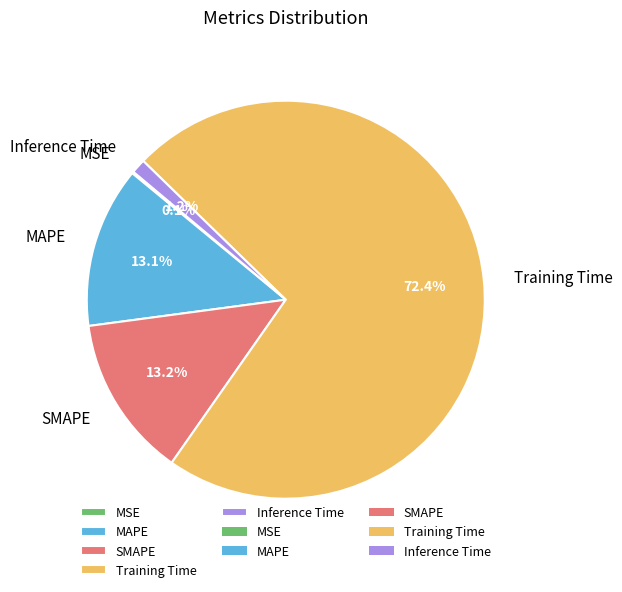

To the nearest percent, what is the average slice percentage?

20%